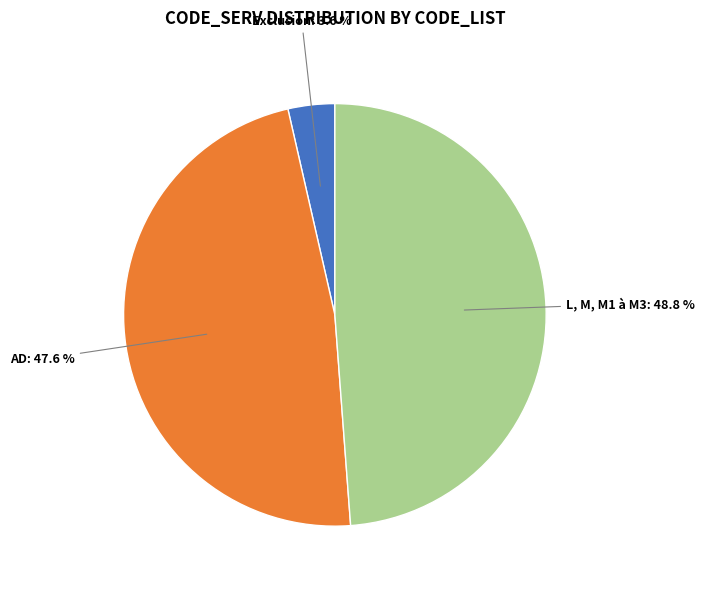

To the nearest percent, what is the difference between the L, M, M1 à M3 and AD slice percentages?

1%